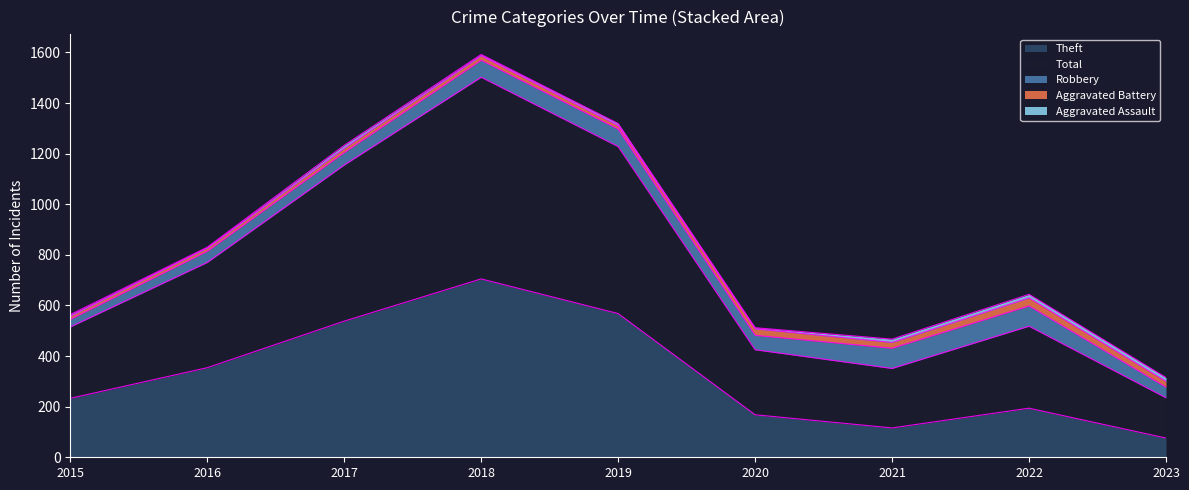

Reading left to right, transcribe all the data shown in this chart.

Aggravated Assault: 2015=6	2016=3	2017=12	2018=5	2019=8	2020=4	2021=13	2022=14	2023=15
Aggravated Battery: 2015=13	2016=13	2017=17	2018=18	2019=14	2020=26	2021=23	2022=32	2023=23
Robbery: 2015=30	2016=44	2017=49	2018=67	2019=69	2020=57	2021=80	2022=80	2023=42
Theft: 2015=233	2016=354	2017=538	2018=705	2019=568	2020=168	2021=116	2022=194	2023=76
Total: 2015=282	2016=416	2017=617	2018=797	2019=660	2020=257	2021=235	2022=324	2023=159